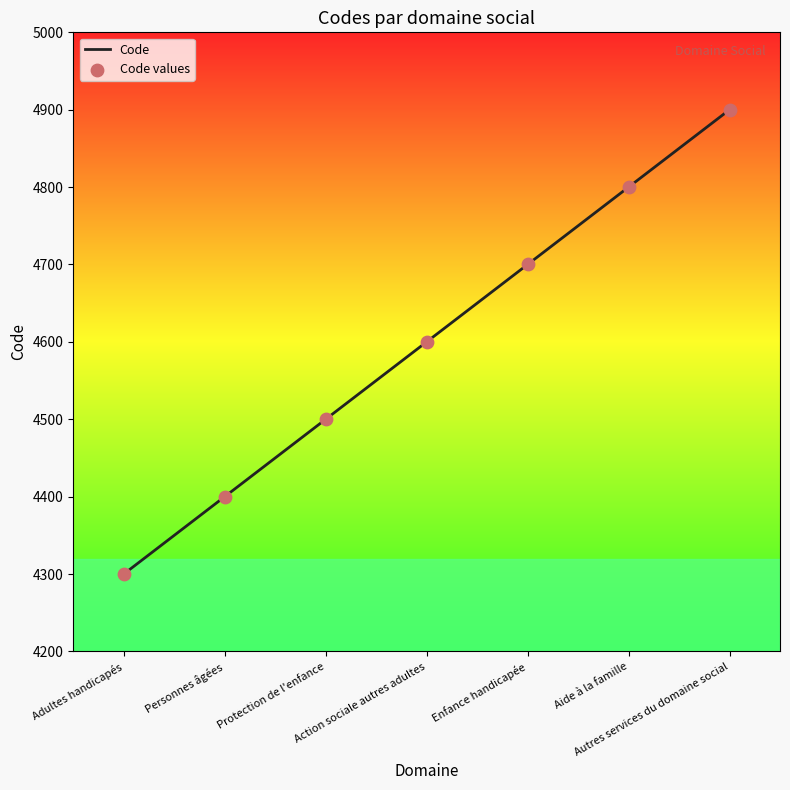

True or false: there are more than 2 points higher than both neighbors.

False